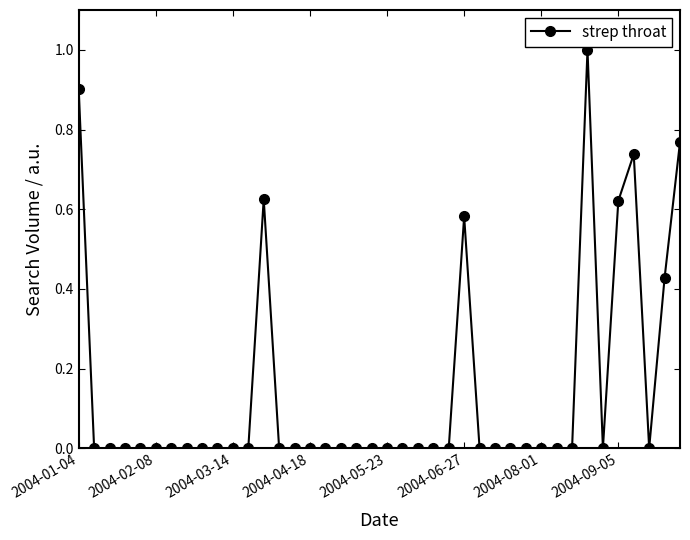

What is the difference between the maximum and minimum values?

1.0